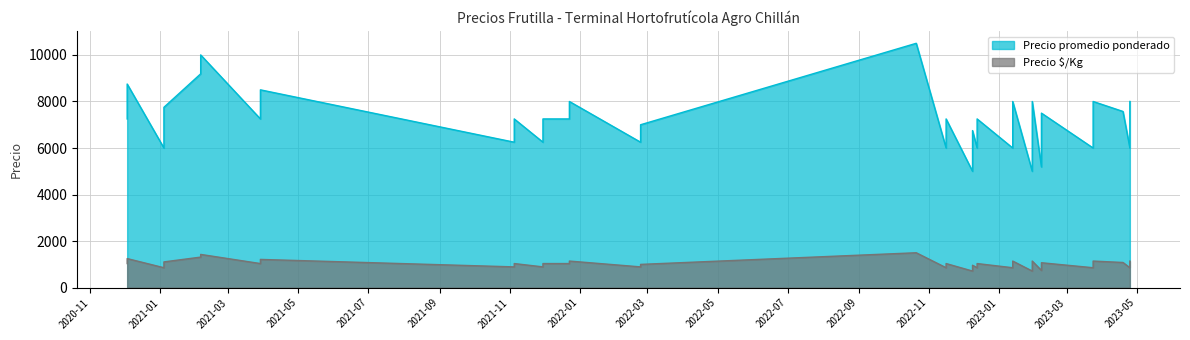

The Precio promedio ponderado series shows 7250 at 16. True or false?

True